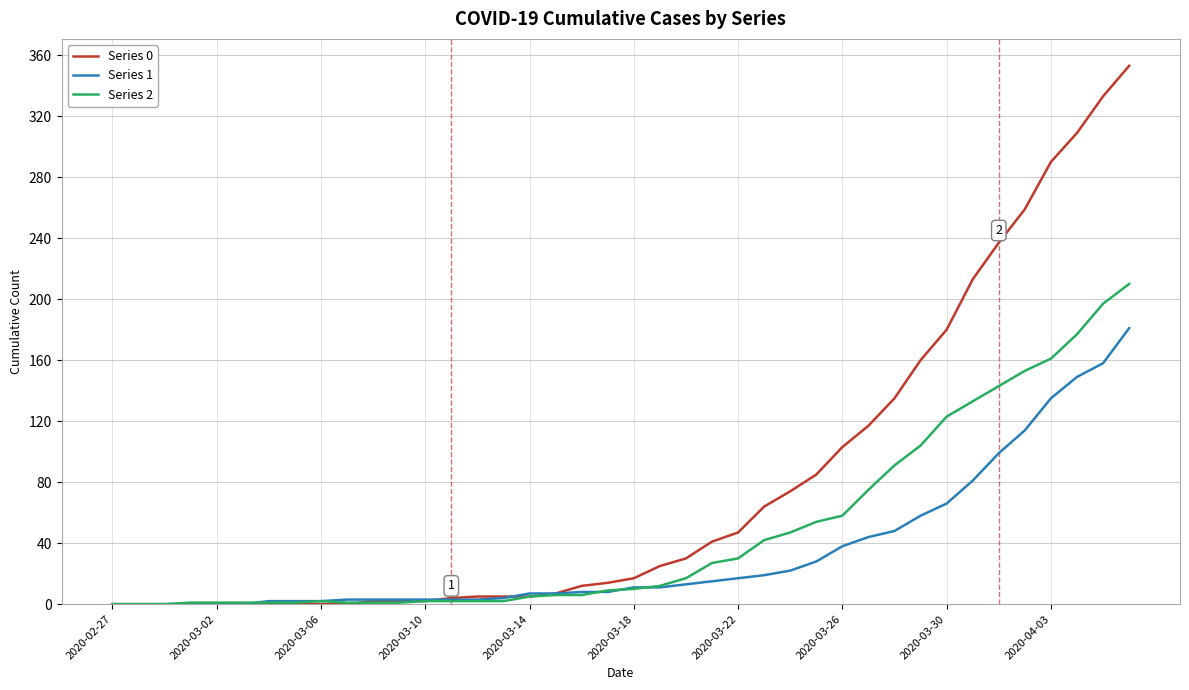

How many lines are shown in the chart?

3